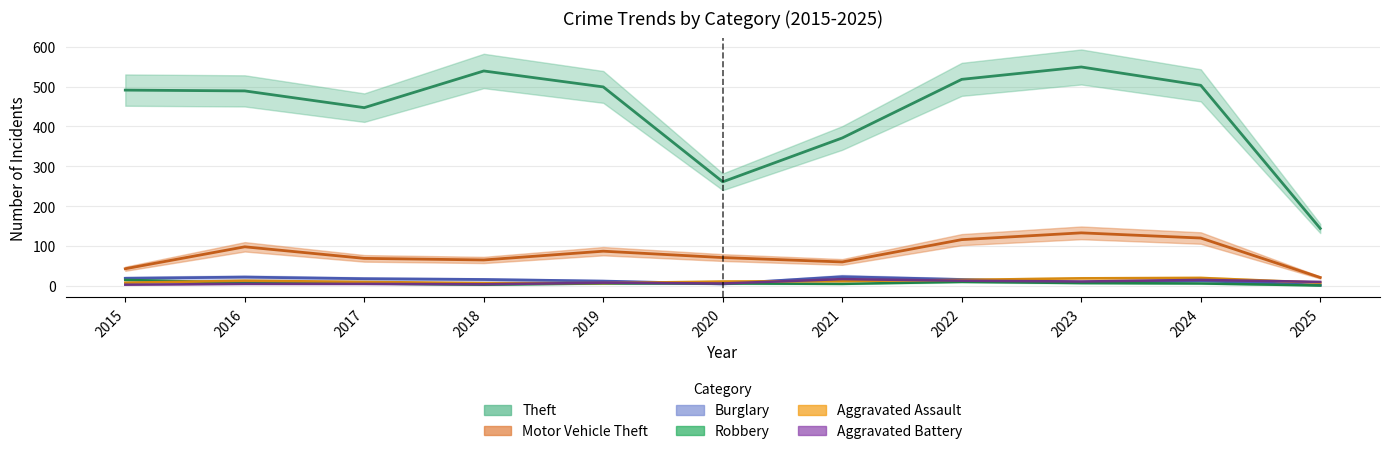

Which series has the largest total across all categories?

Theft